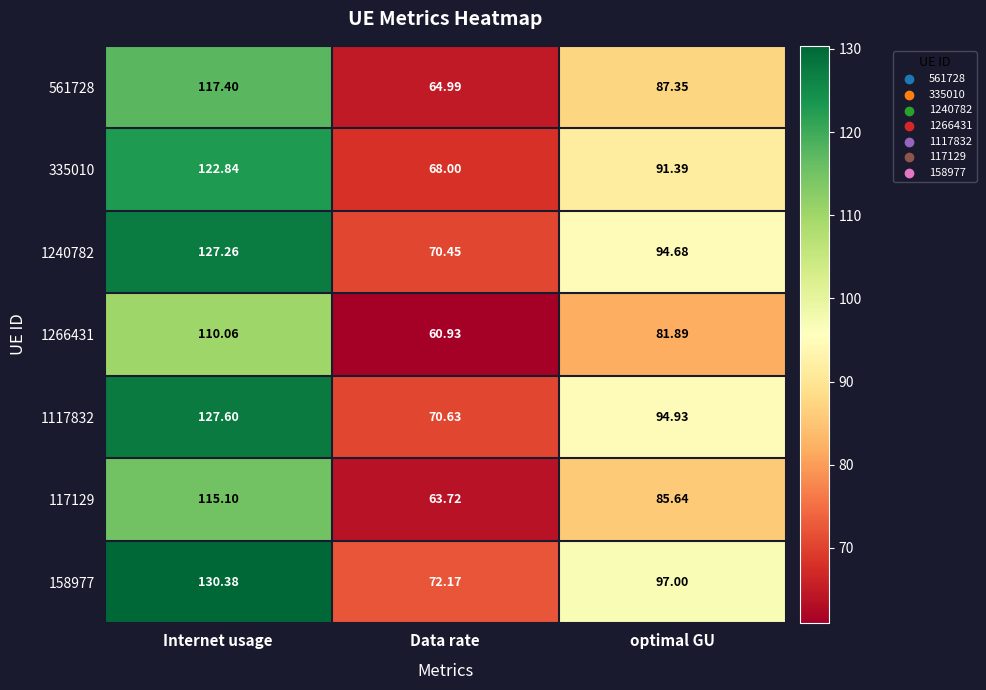

Count the number of data series in this chart.

7